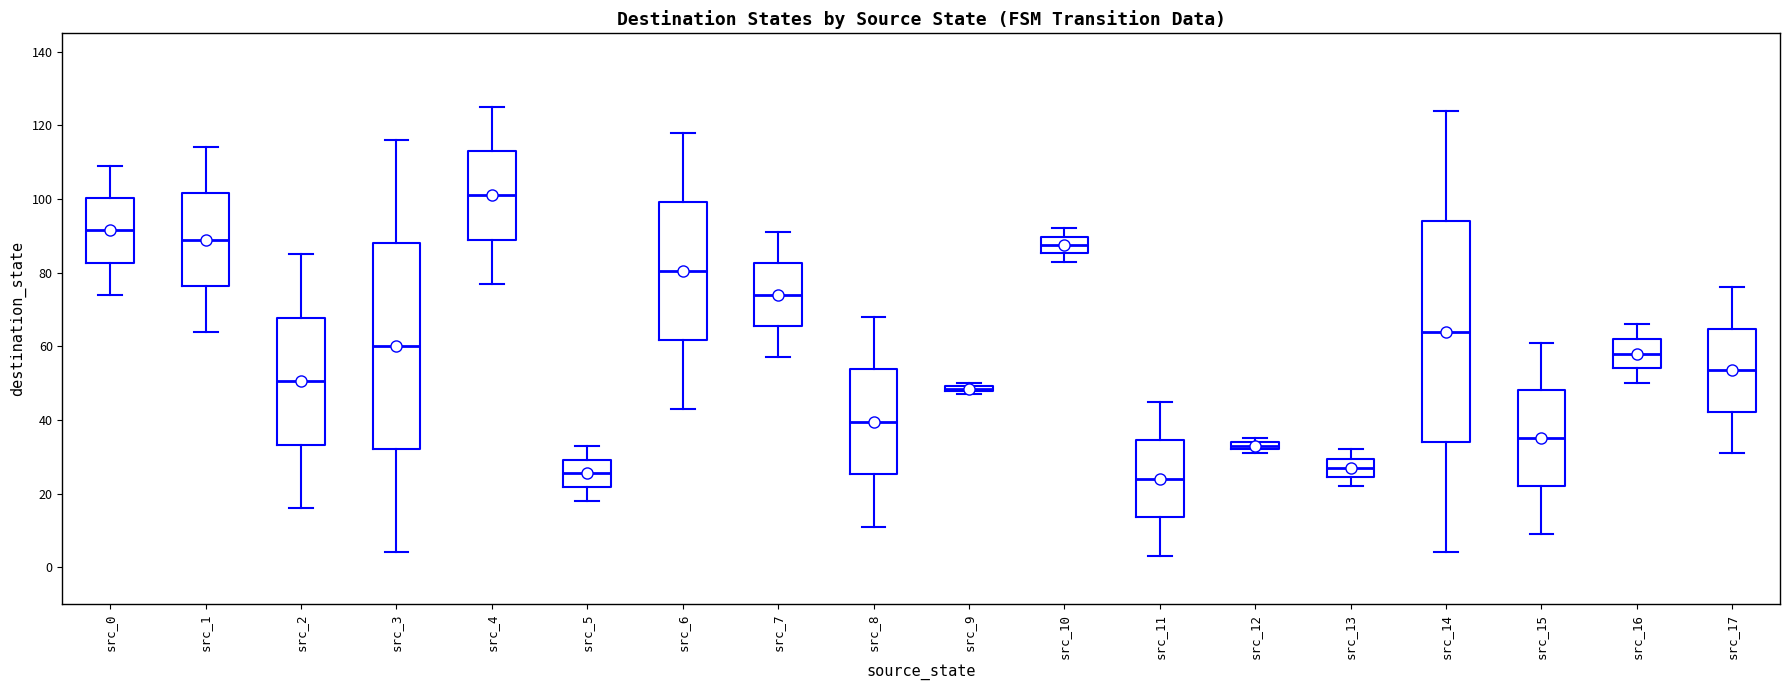

Where does the median line of the box for src_2 sit on the y-axis? The values are not printed on the chart, so give them approximately, as read against the axis.

50